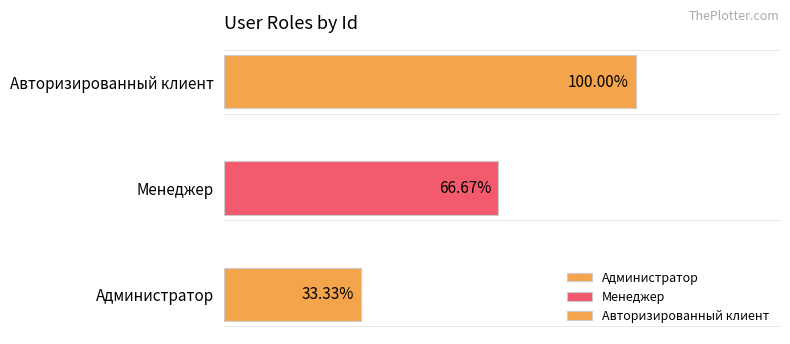

Read the value at Менеджер.

2